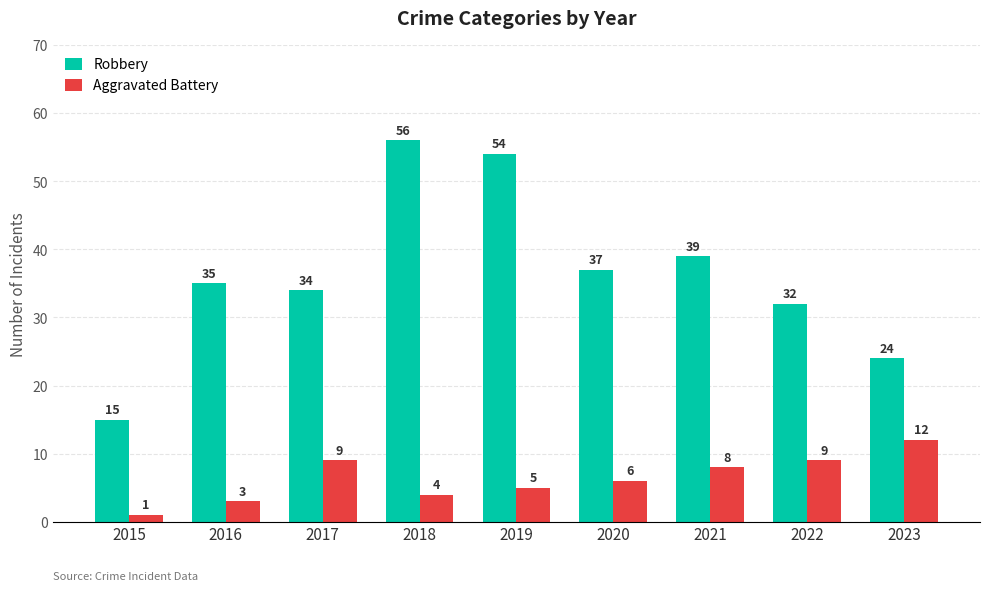

What is the smallest value displayed?

1